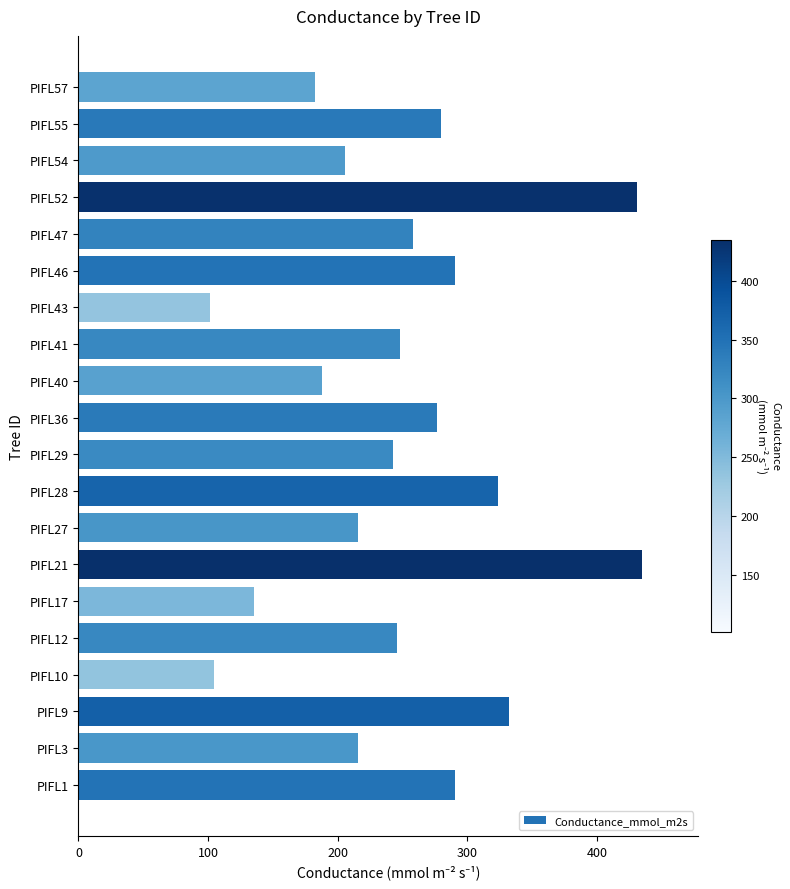

True or false: the data shows 430.9 at PIFL52.

True